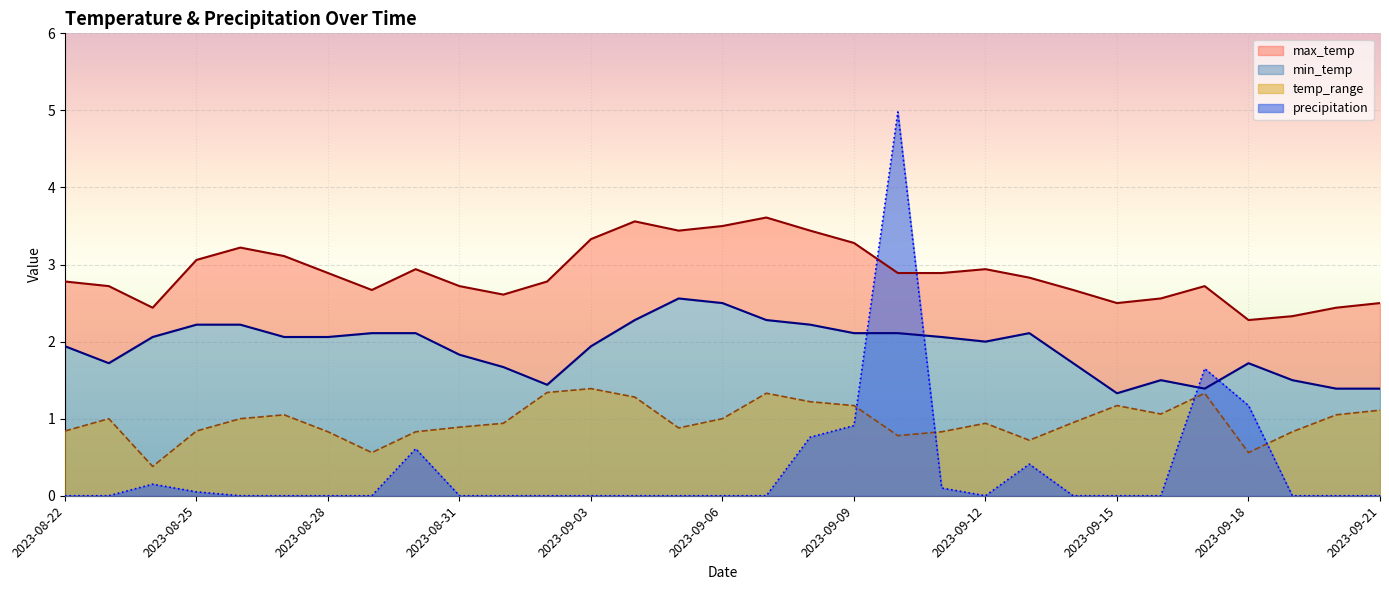

True or false: precipitation has more than 2 interior local peaks.

True